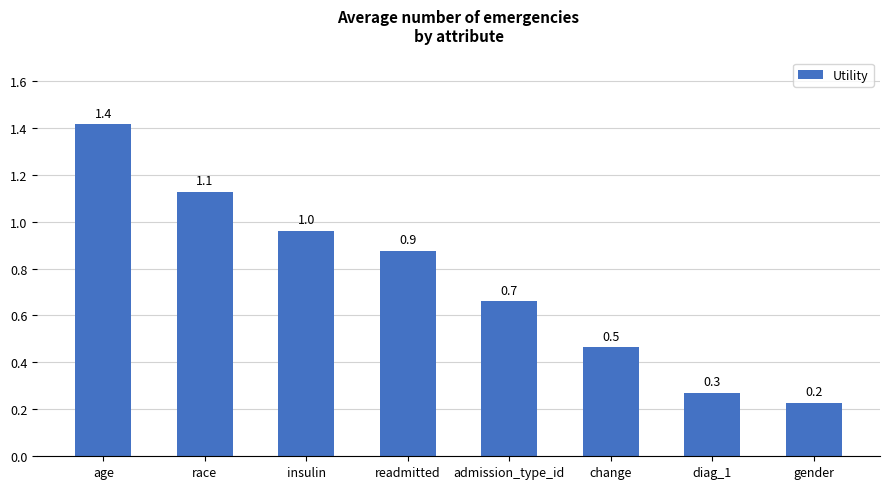

True or false: the data shows 0.2 at insulin.

False